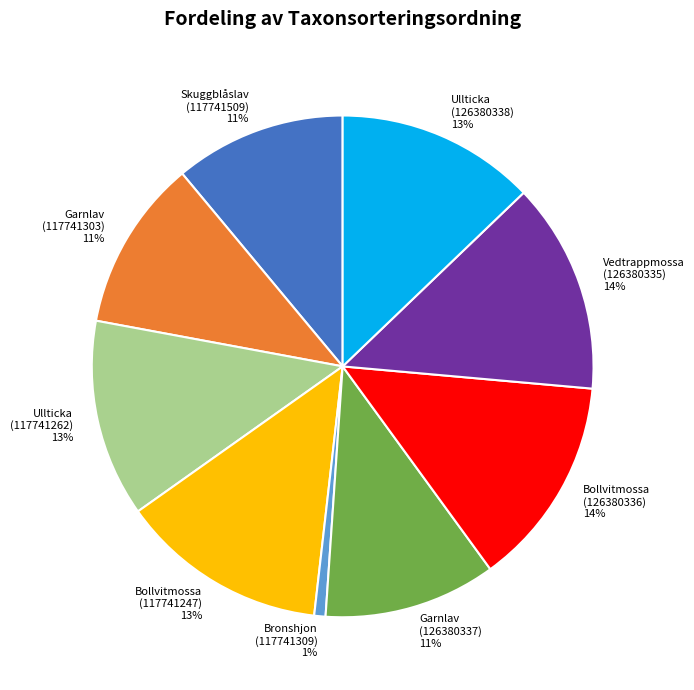

Do Bollvitmossa (117741247) and Vedtrappmossa (126380335) together represent more than half of the pie?

No